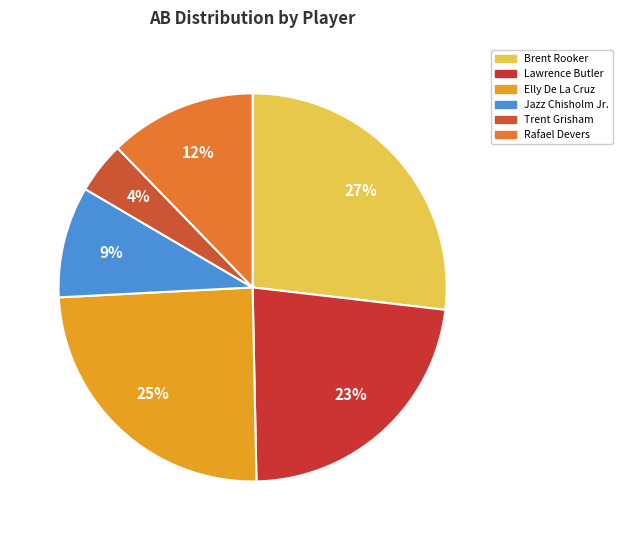

Which has a higher value, Trent Grisham or Elly De La Cruz?

Elly De La Cruz